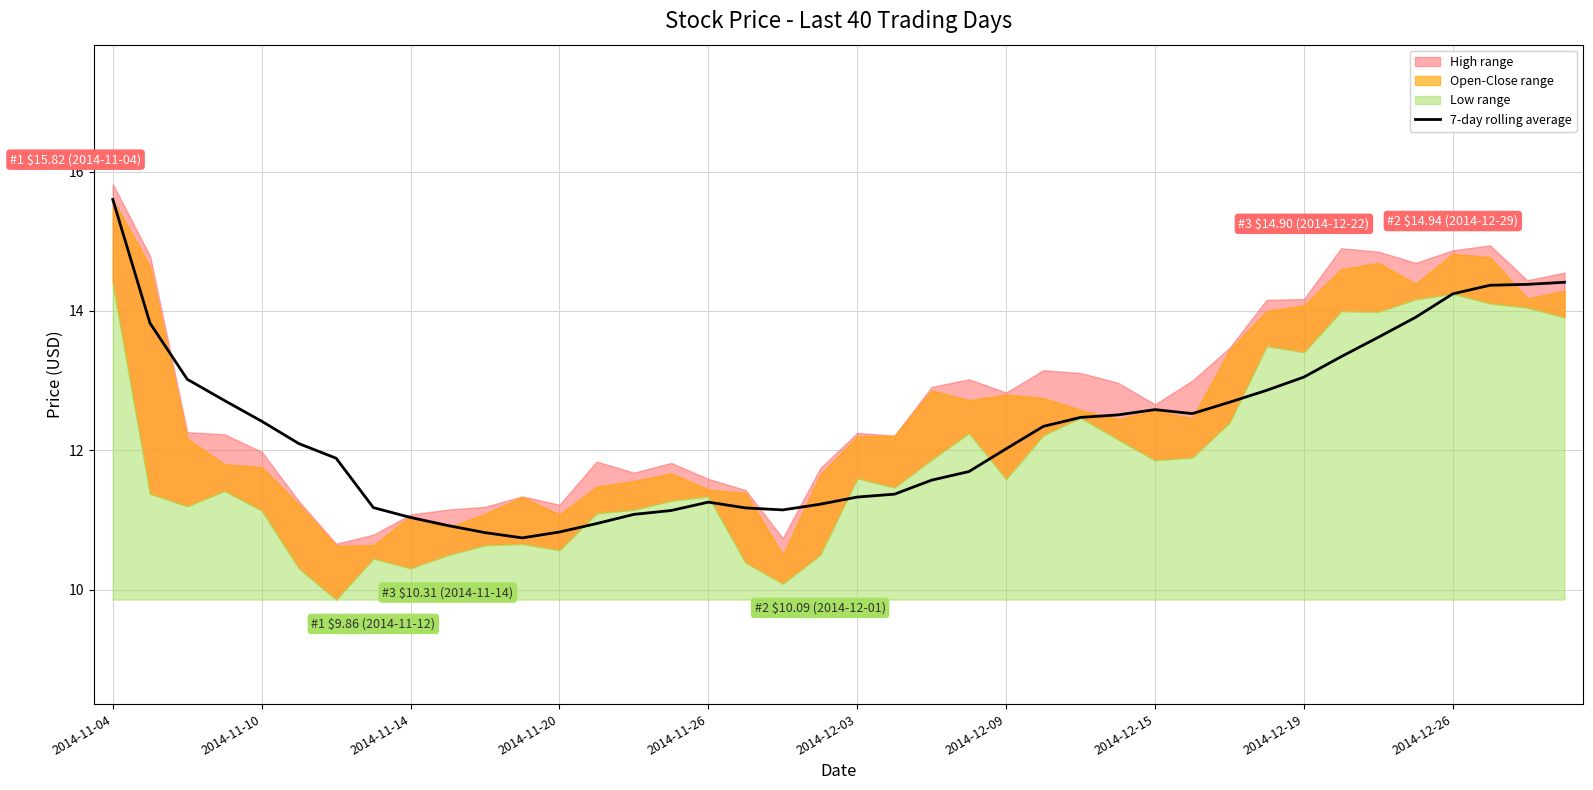

True or false: 7-day rolling average has a value of 11.3 at 2014-12-03.

True